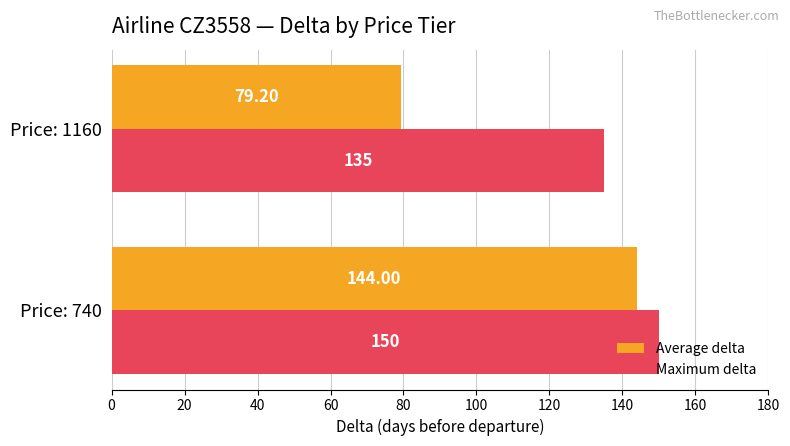

What is the lowest value of the Maximum delta series?

135.0